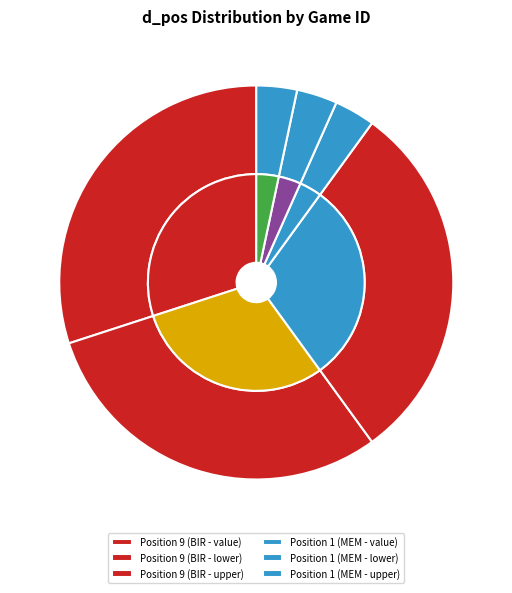

Is there any slice that represents more than half of the pie?

No